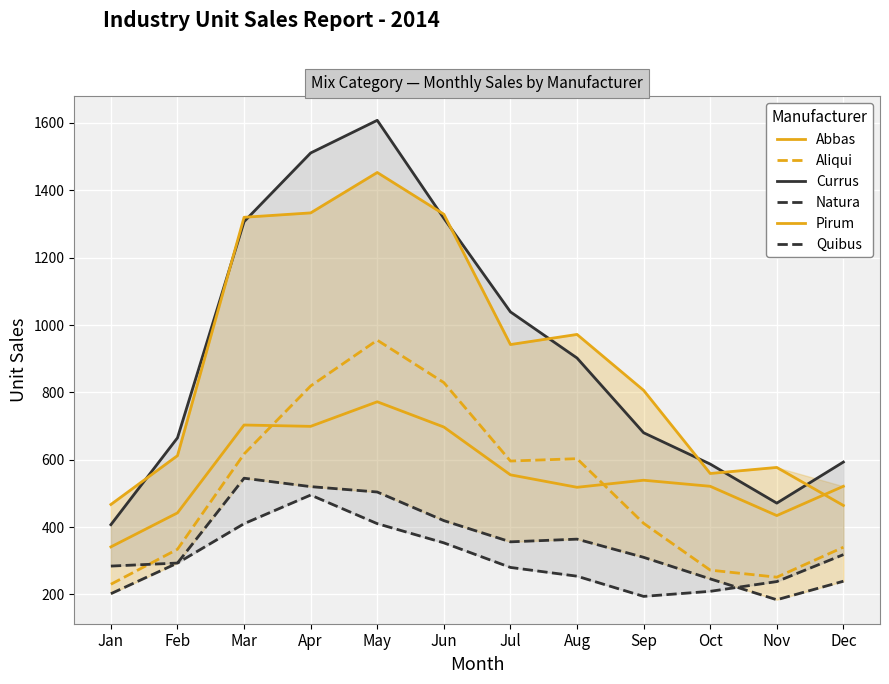

At which category does Aliqui reach its first local peak?

May